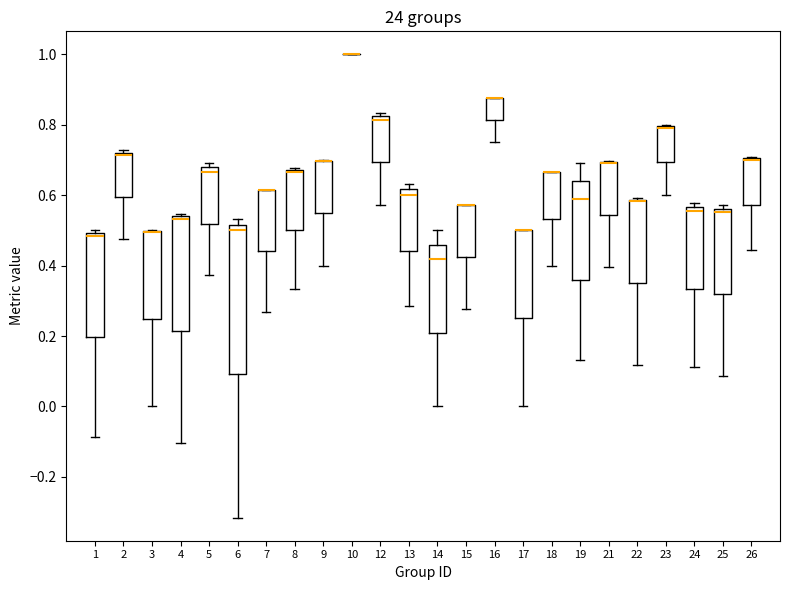

Reading left to right, read every box against the y-axis: the position of its median line, the range the box covers, and the ends of its whiskers. The values are not printed on the chart, so give them approximately, as read against the axis.

1: median 0.48, box 0.20 to 0.50, whiskers -0.08 to 0.50 (just above the box's upper edge)
2: median 0.72 (just below the box's upper edge), box 0.60 to 0.72, whiskers 0.48 to 0.72 (just above the box's upper edge)
3: median 0.50 (drawn on the box's upper edge), box 0.24 to 0.50, whiskers 0.00 to 0.50
4: median 0.54 (just below the box's upper edge), box 0.22 to 0.54, whiskers -0.10 to 0.54 (just above the box's upper edge)
5: median 0.66, box 0.52 to 0.68, whiskers 0.38 to 0.70
6: median 0.50, box 0.10 to 0.52, whiskers -0.32 to 0.54
7: median 0.62 (drawn on the box's upper edge), box 0.44 to 0.62, whiskers 0.26 to 0.62
8: median 0.66 (drawn on the box's upper edge), box 0.50 to 0.68, whiskers 0.34 to 0.68
9: median 0.70 (drawn on the box's upper edge), box 0.54 to 0.70, whiskers 0.40 to 0.70
10: box collapsed to a line at 1.00, whiskers 1.00 to 1.00
12: median 0.82 (just below the box's upper edge), box 0.70 to 0.82, whiskers 0.58 to 0.84
13: median 0.60, box 0.44 to 0.62, whiskers 0.28 to 0.64
14: median 0.42, box 0.20 to 0.46, whiskers 0.00 to 0.50
15: median 0.58 (drawn on the box's upper edge), box 0.42 to 0.58, whiskers 0.28 to 0.58
16: median 0.88 (drawn on the box's upper edge), box 0.82 to 0.88, whiskers 0.76 to 0.88
17: median 0.50 (drawn on the box's upper edge), box 0.26 to 0.50, whiskers 0.00 to 0.50
18: median 0.66 (drawn on the box's upper edge), box 0.54 to 0.66, whiskers 0.40 to 0.66
19: median 0.58, box 0.36 to 0.64, whiskers 0.14 to 0.70
21: median 0.70 (drawn on the box's upper edge), box 0.54 to 0.70, whiskers 0.40 to 0.70
22: median 0.58 (drawn on the box's upper edge), box 0.36 to 0.58, whiskers 0.12 to 0.60
23: median 0.80 (drawn on the box's upper edge), box 0.70 to 0.80, whiskers 0.60 to 0.80
24: median 0.56 (just below the box's upper edge), box 0.34 to 0.56, whiskers 0.12 to 0.58
25: median 0.56 (just below the box's upper edge), box 0.32 to 0.56, whiskers 0.08 to 0.58
26: median 0.70 (drawn on the box's upper edge), box 0.58 to 0.70, whiskers 0.44 to 0.70